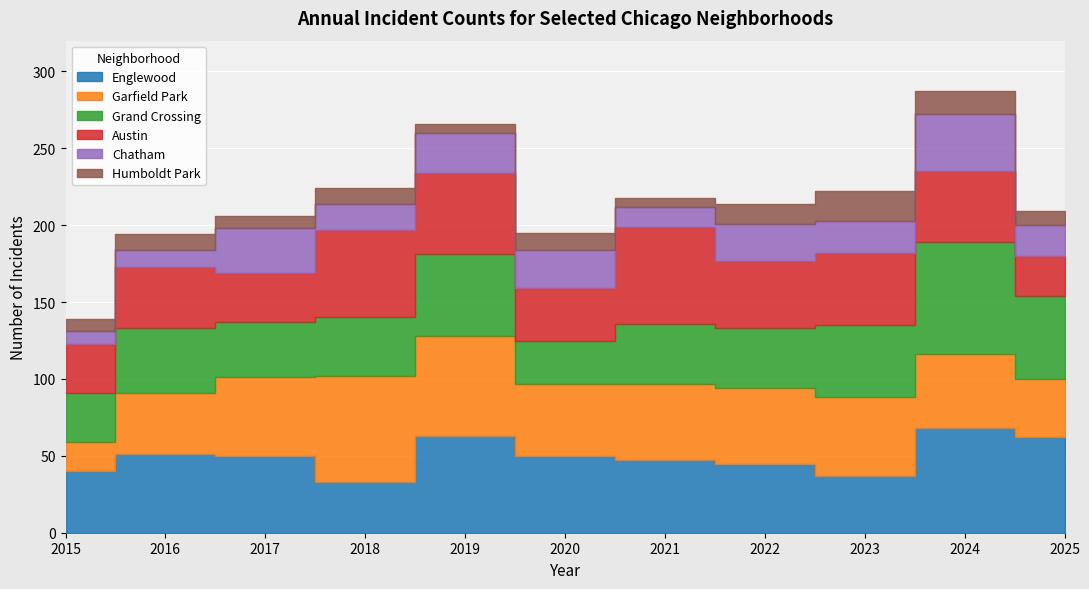

Where does the Englewood series first go above 50?

2016